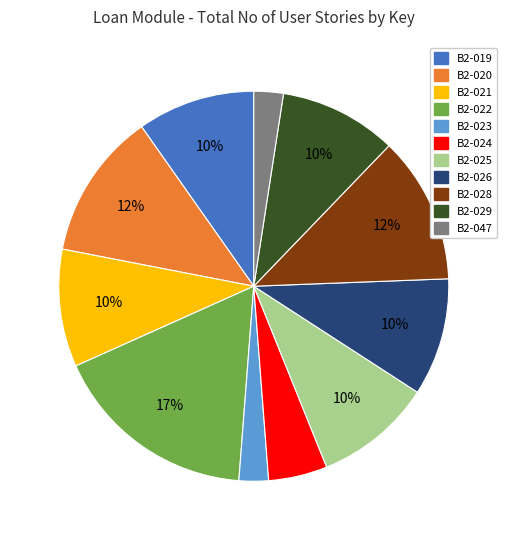

To the nearest percent, what is the difference between the largest and smallest slice percentages?

15%